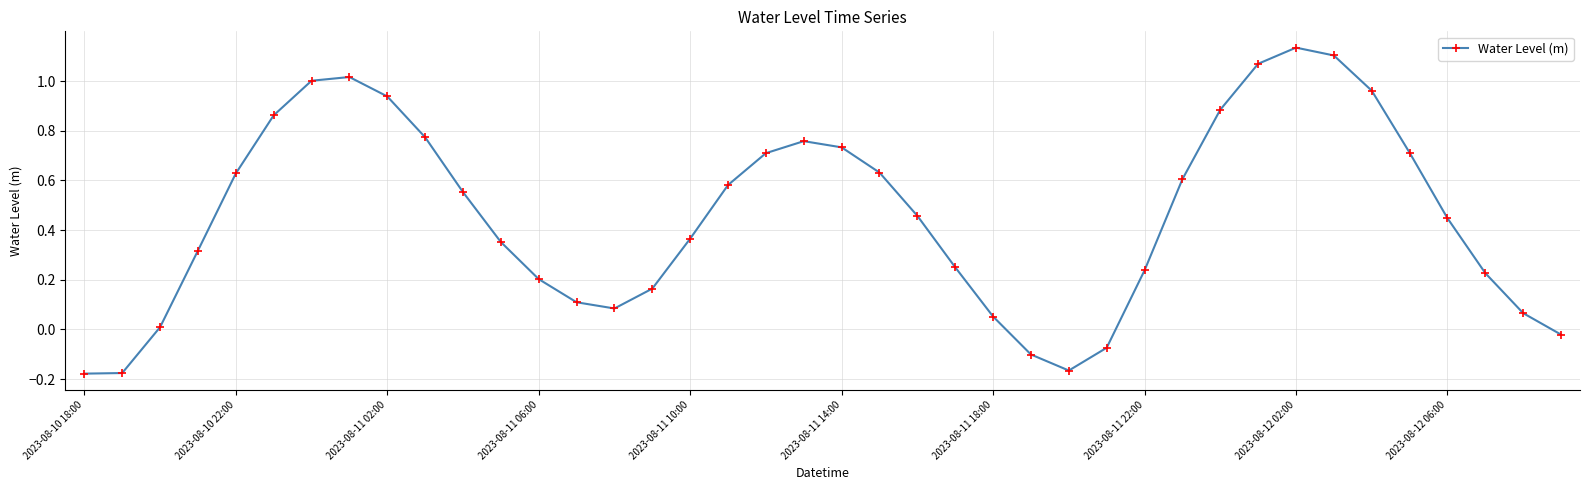

True or false: there are more than 0 points higher than both neighbors.

True